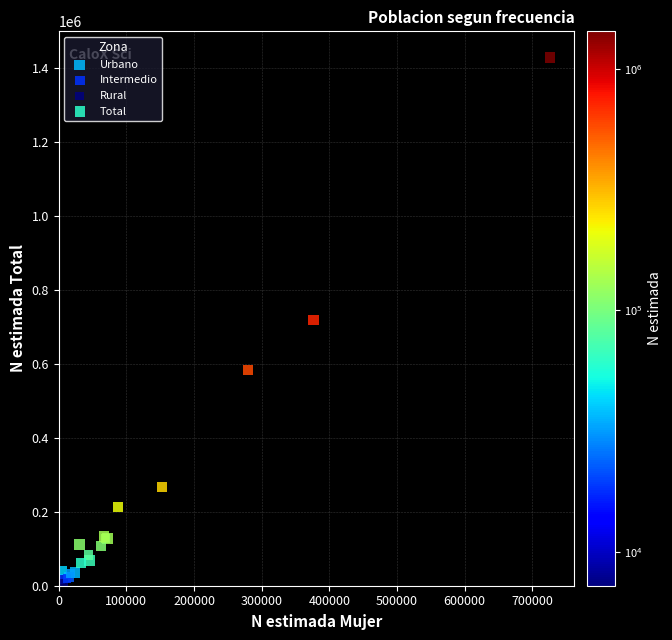

Which series has the widest spread of Y values?

Total